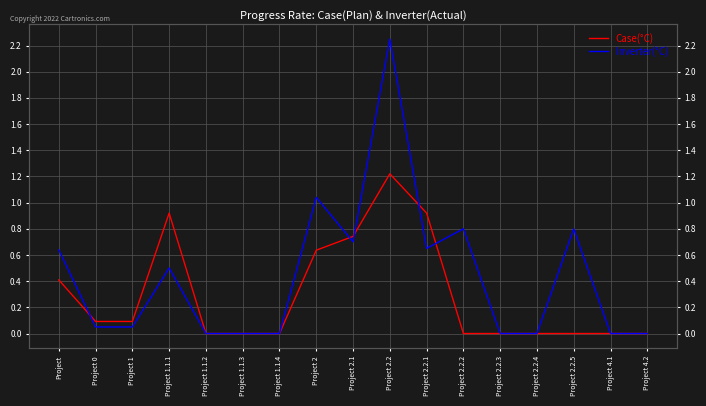

Between which two adjacent categories do Case(°C) and Inverter(°C) first intersect?

Project and Project 0